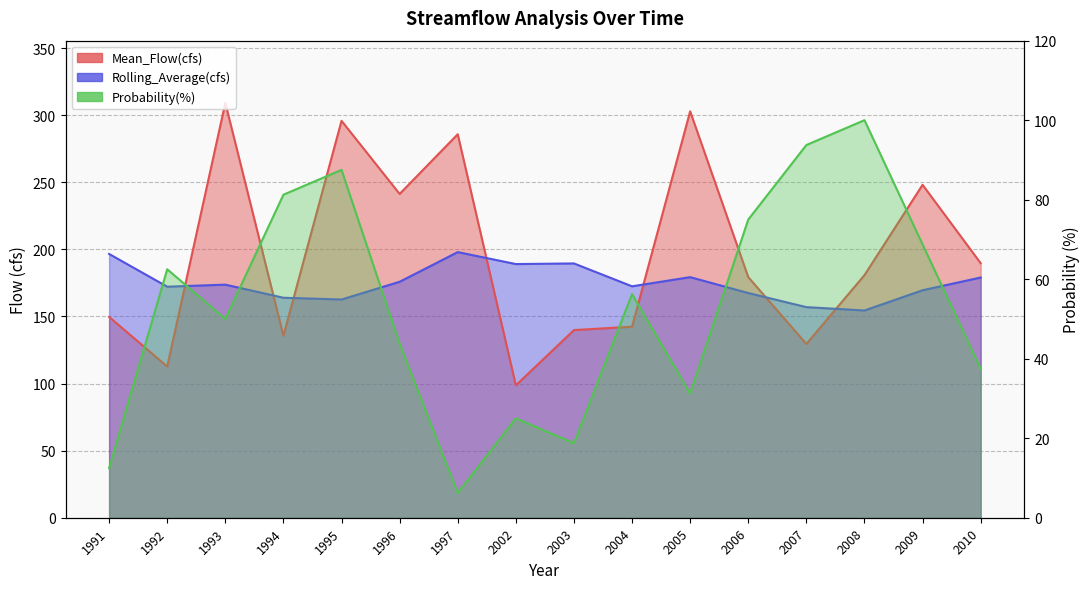

True or false: Rolling_Average(cfs) and Probability(%) intersect in this chart.

False